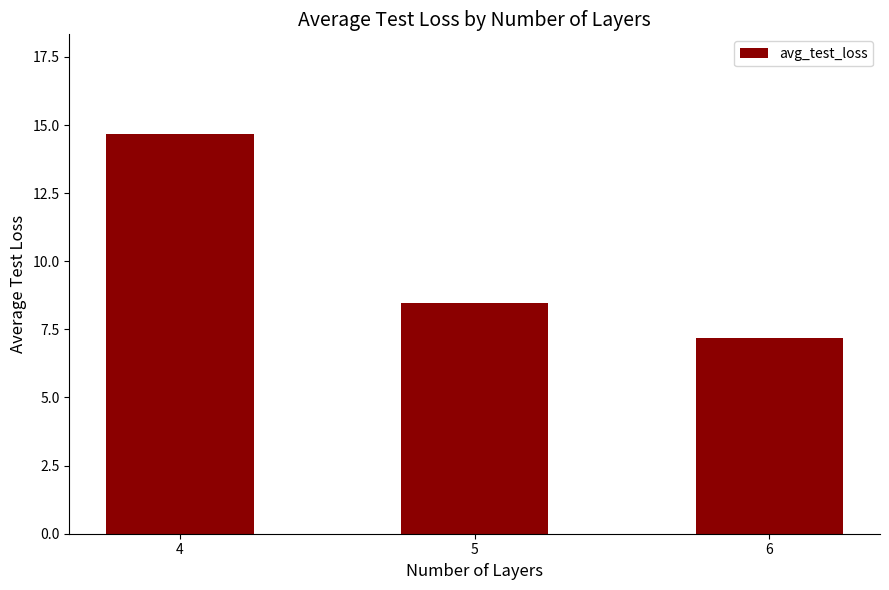

The value at 6 is 7.2. True or false?

True